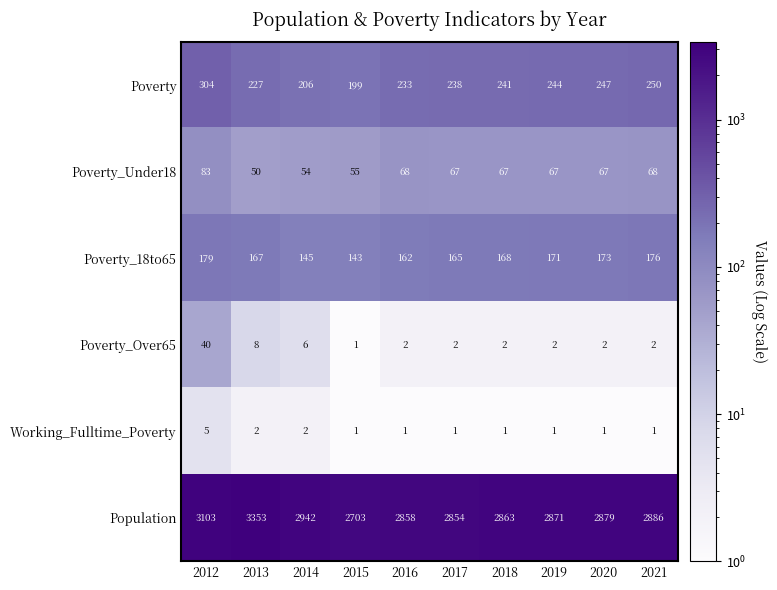

The value of Poverty_Over65 at 2019 is 2. True or false?

True